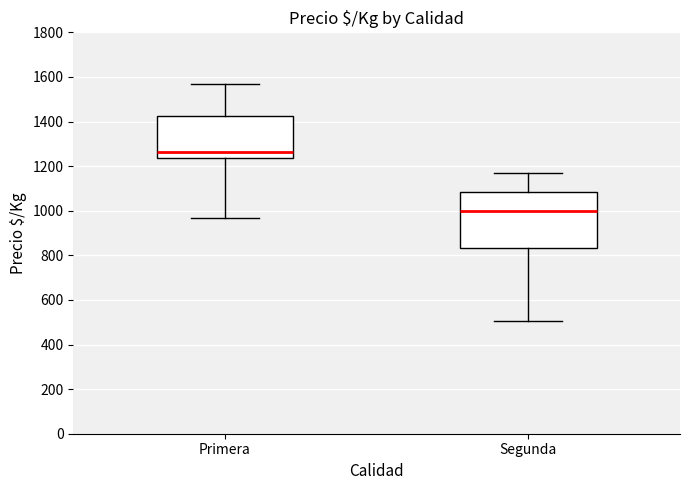

Which box's median line is the lowest?

Segunda